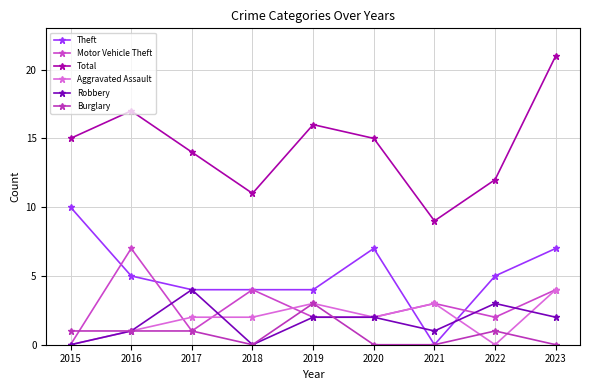

What is the maximum value shown in the chart?

21